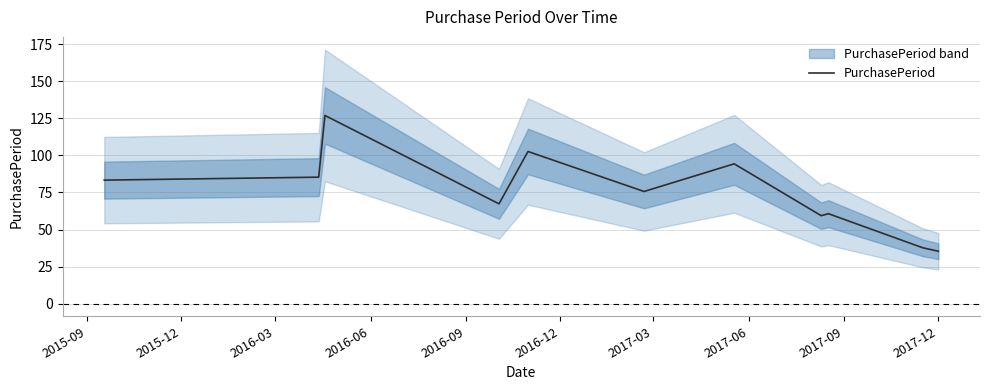

What is the highest value of the PurchasePeriod series?

127.0